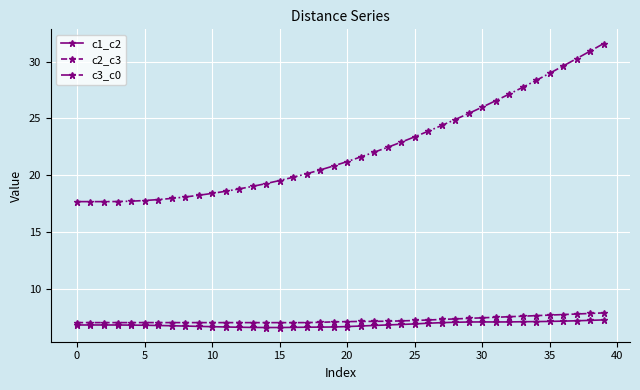

Count the number of data series in this chart.

3